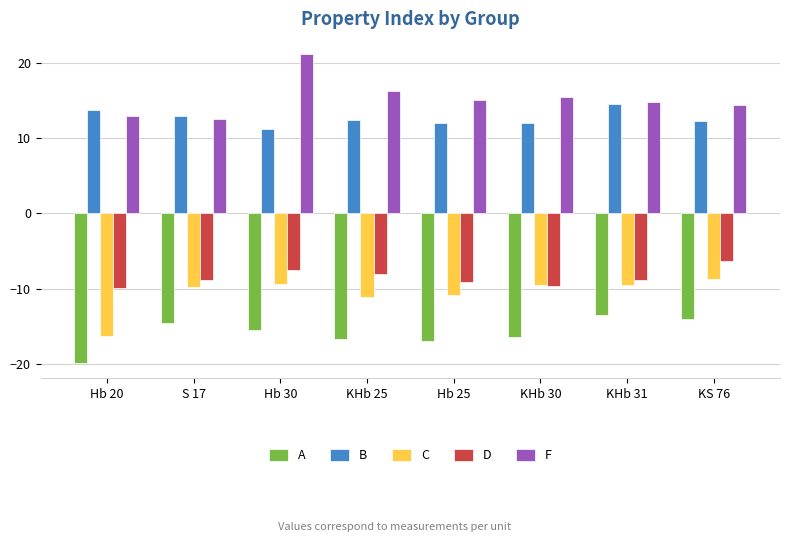

What is the spread (max minus min) of values at KS 76?

28.4